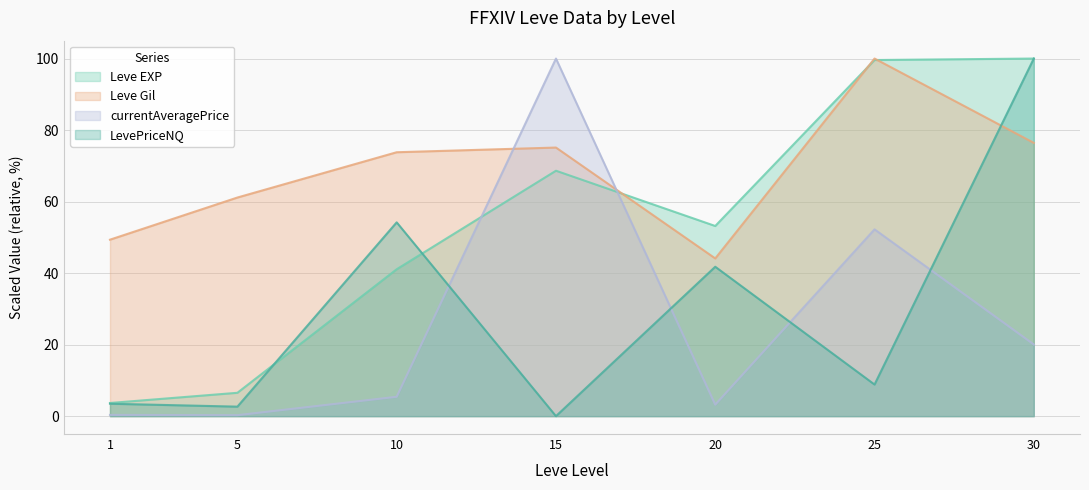

After their last crossing, which series has the higher values: LevePriceNQ or Leve EXP?

Leve EXP